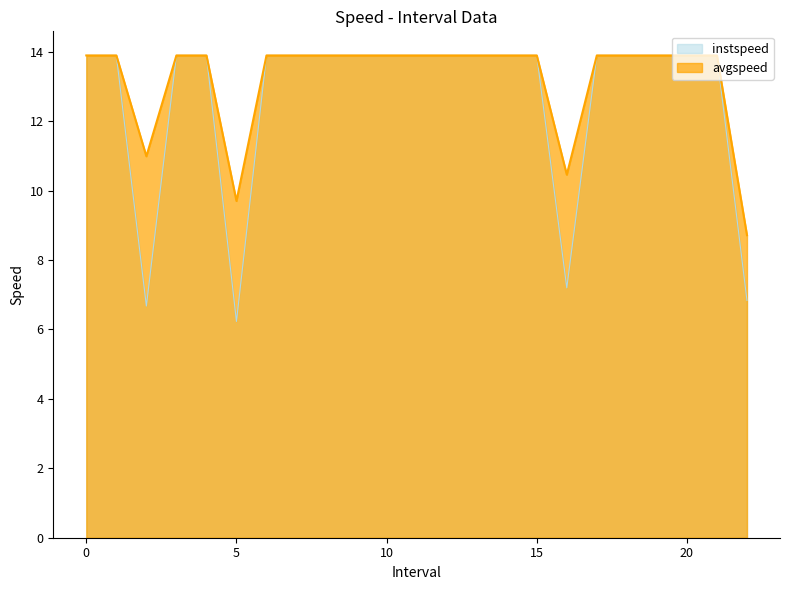

The avgspeed series shows 10.5 at 16. True or false?

True